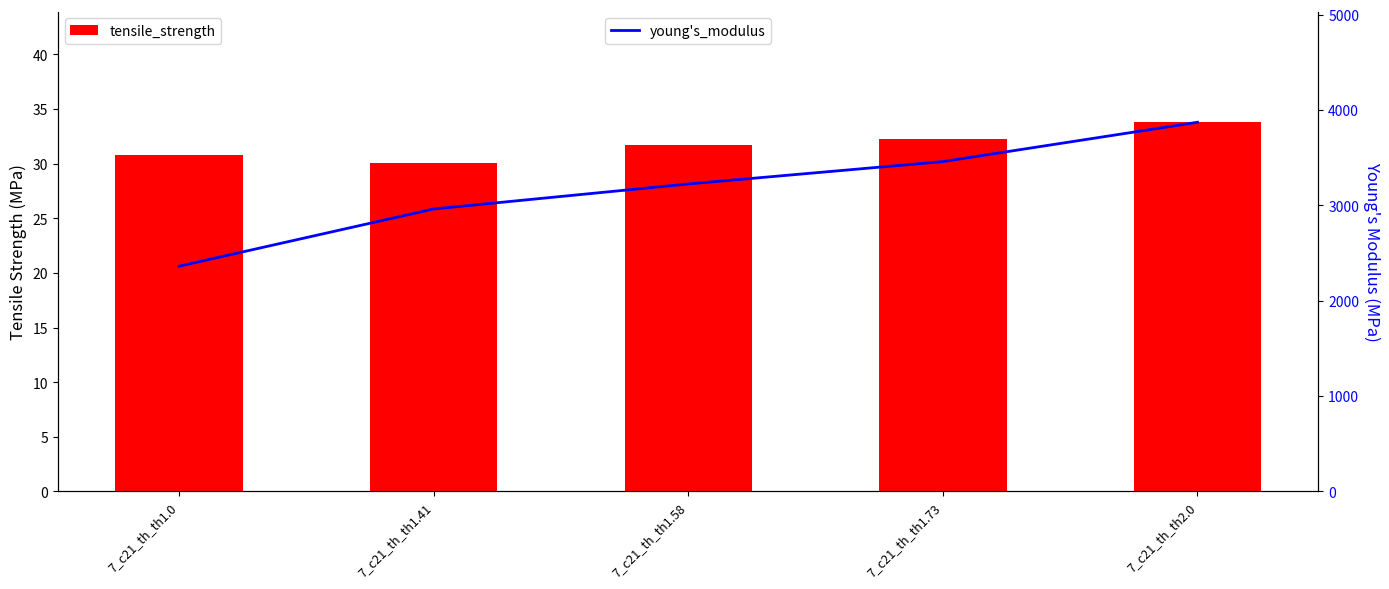

What is the total value across all series at 7_c21_th_th1.41?

2992.0